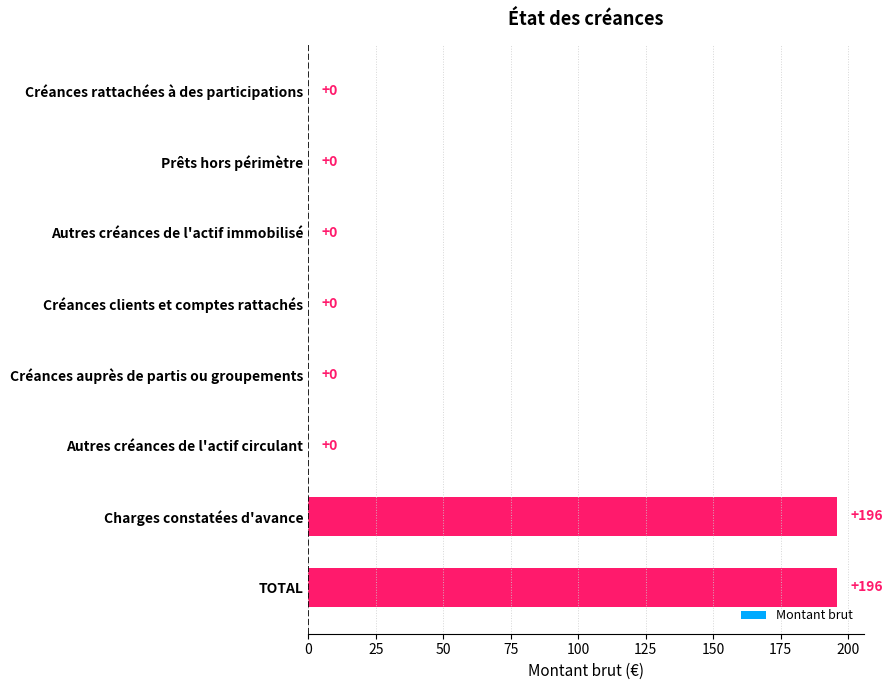

What is the change in value from Créances clients et comptes rattachés to TOTAL?

+196